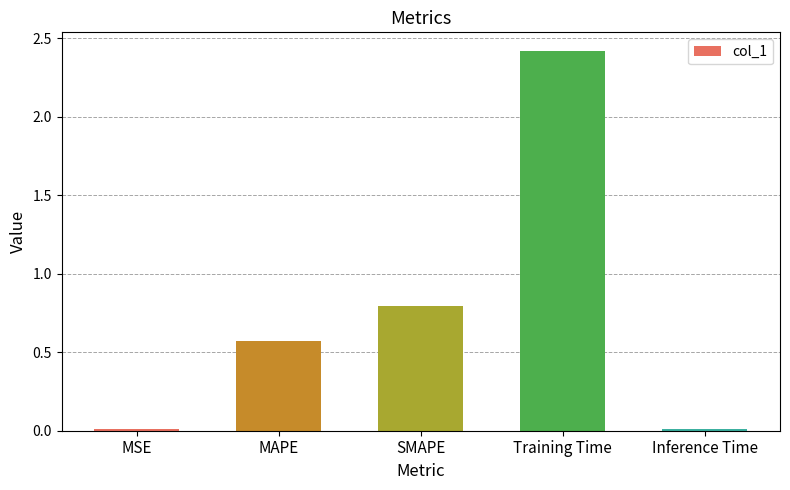

Between Training Time and MSE, which is larger?

Training Time